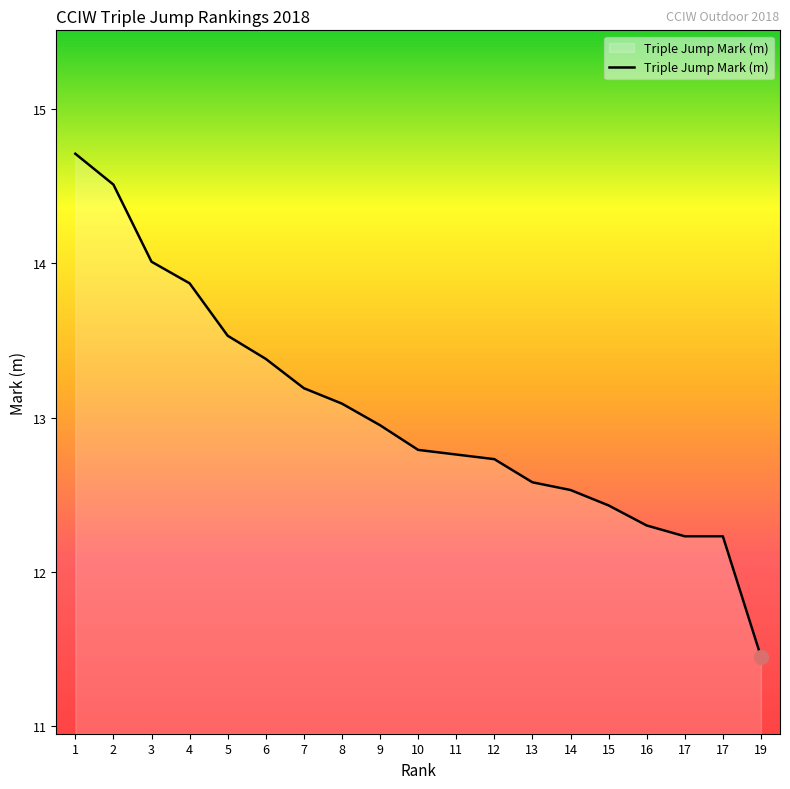

Approximately how many times larger is the value at 8 compared to 1?

0.9